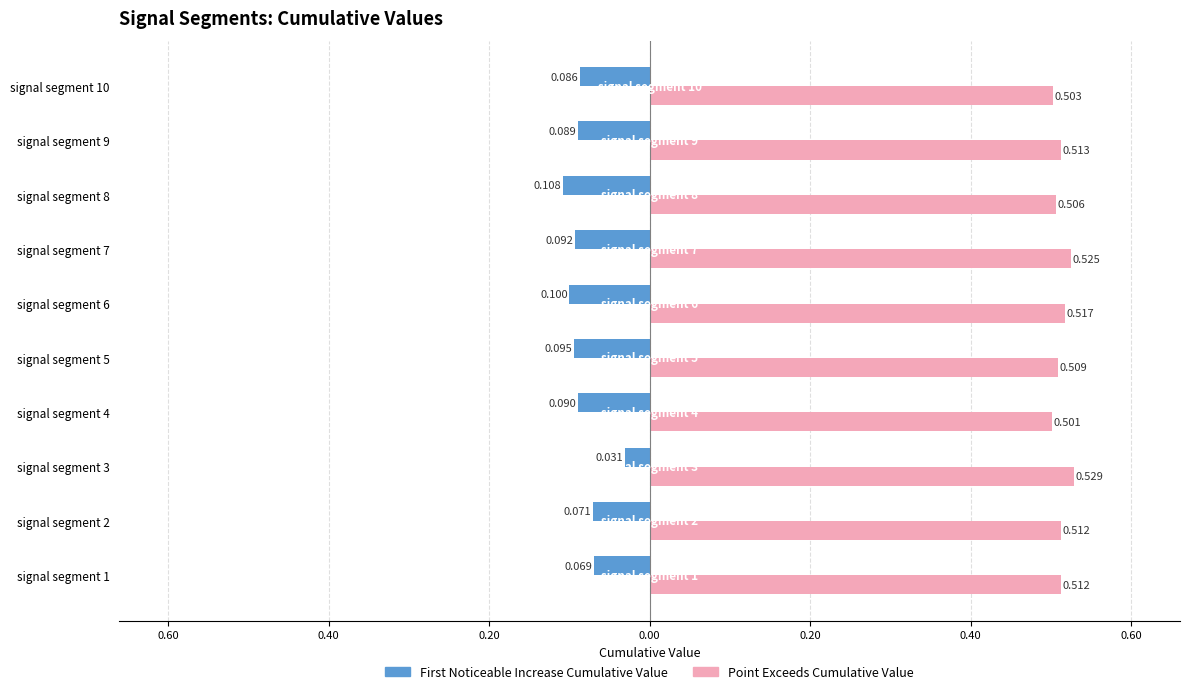

How many groups of bars are there?

10